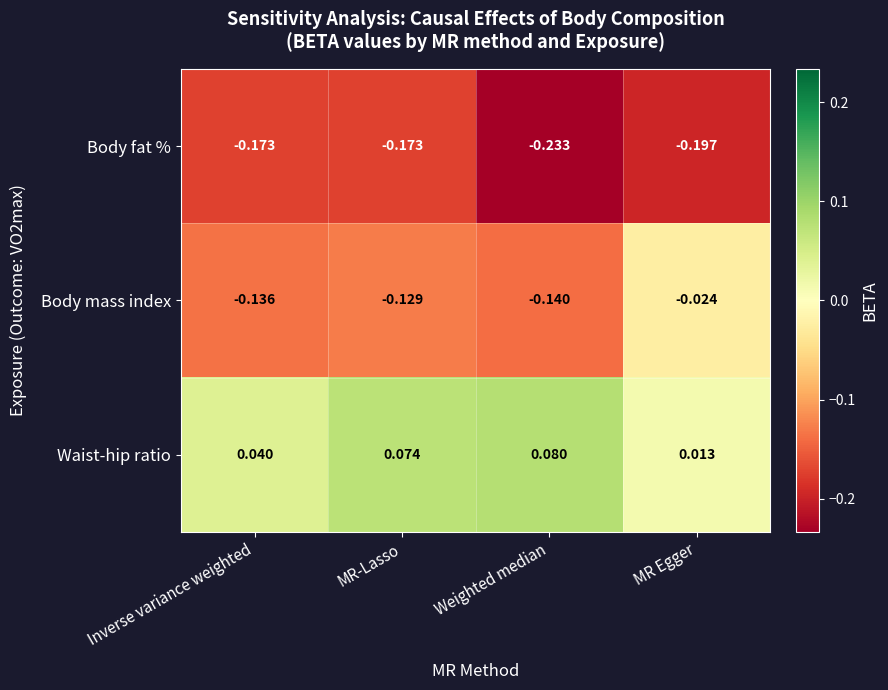

Which category has the lowest value in the Body mass index series?

Weighted median